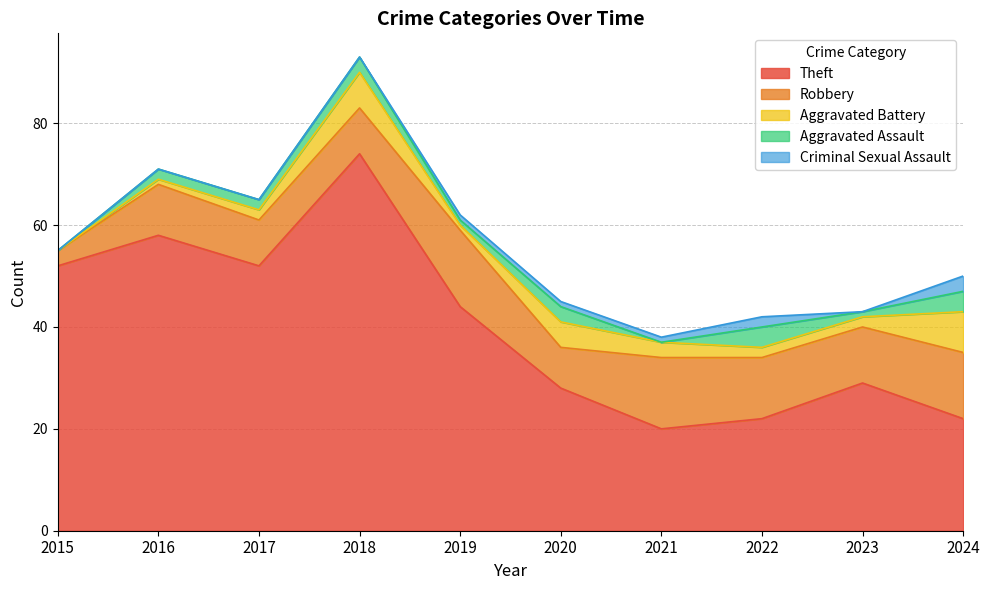

Where is Aggravated Assault nearest to the value 2?

2016